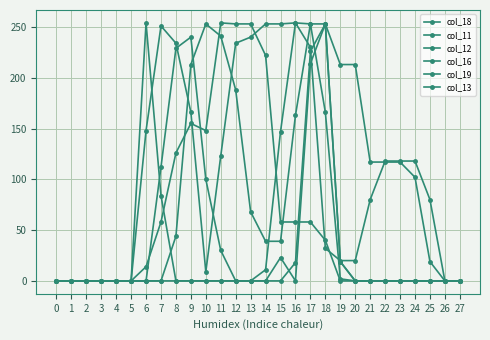

Is it true that col_16 equals 132 at 7?

False